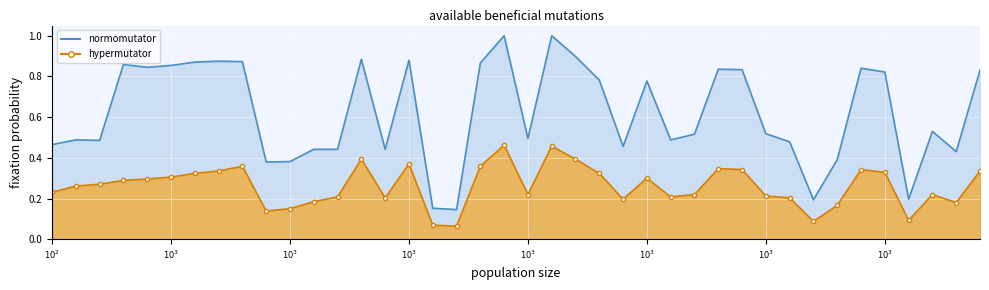

The value of hypermutator at 287 is 0.4. True or false?

False